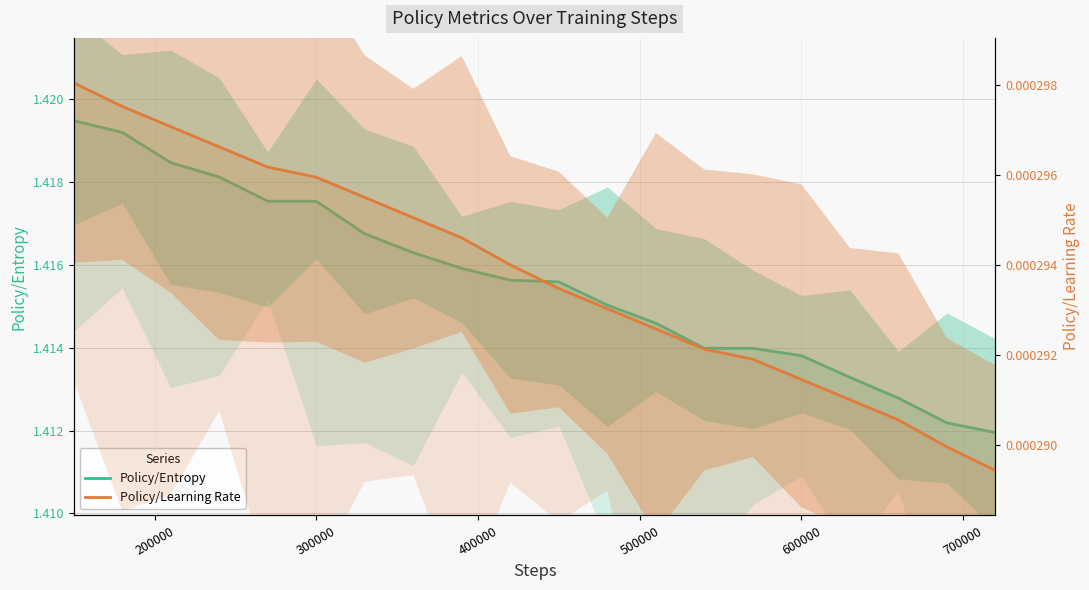

True or false: Policy/Learning Rate and Policy/Entropy cross at least once.

False